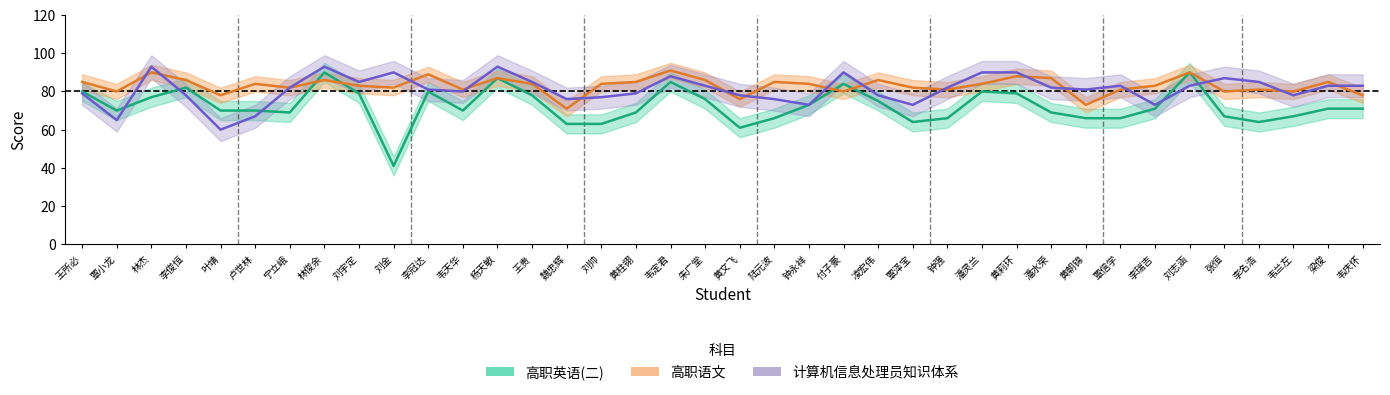

Is the value of 高职语文 at 韦庆怀 greater than the value of 计算机信息处理员知识体系 at 凌宏伟?

No